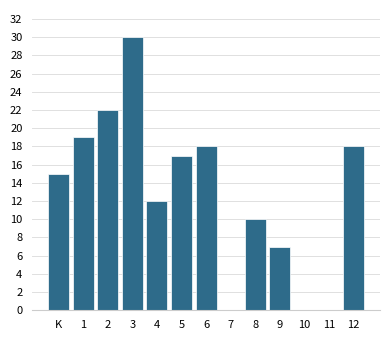

Reading right to left, extract all data points from this chart.

12=18	11=0	10=0	9=7	8=10	7=0	6=18	5=17	4=12	3=30	2=22	1=19	K=15